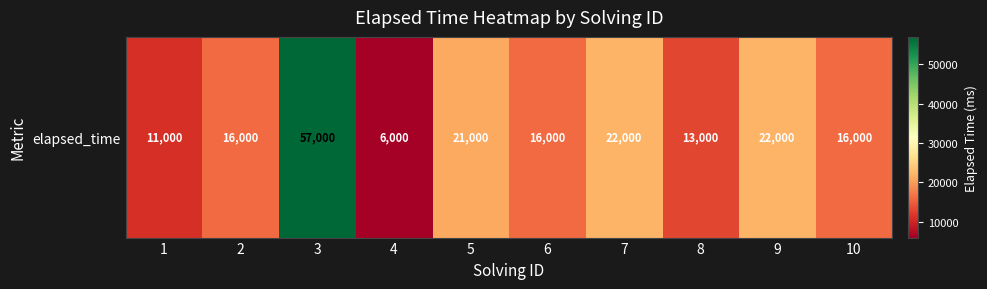

What is the maximum value shown in the chart?

57000